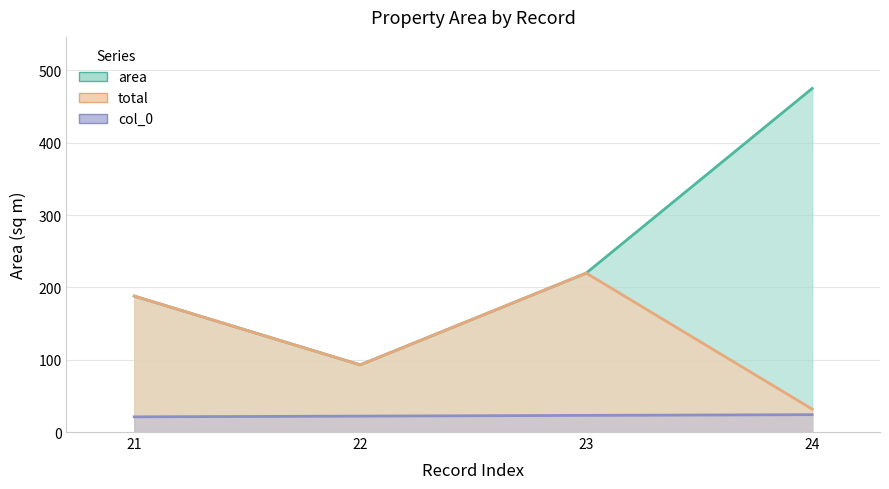

Reading right to left, list all the values displayed in this chart.

area: 24=475.0	23=219.7	22=92.9	21=188.0
total: 24=31.7	23=219.7	22=92.9	21=188.0
col_0: 24=24.0	23=23.0	22=22.0	21=21.0